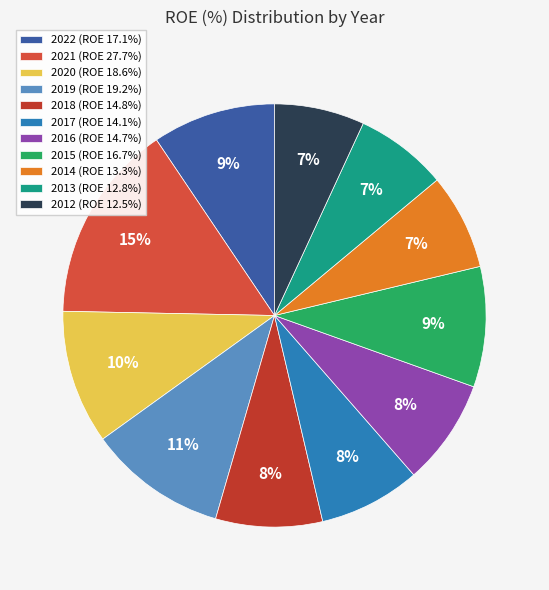

Is there a majority slice in this chart?

No